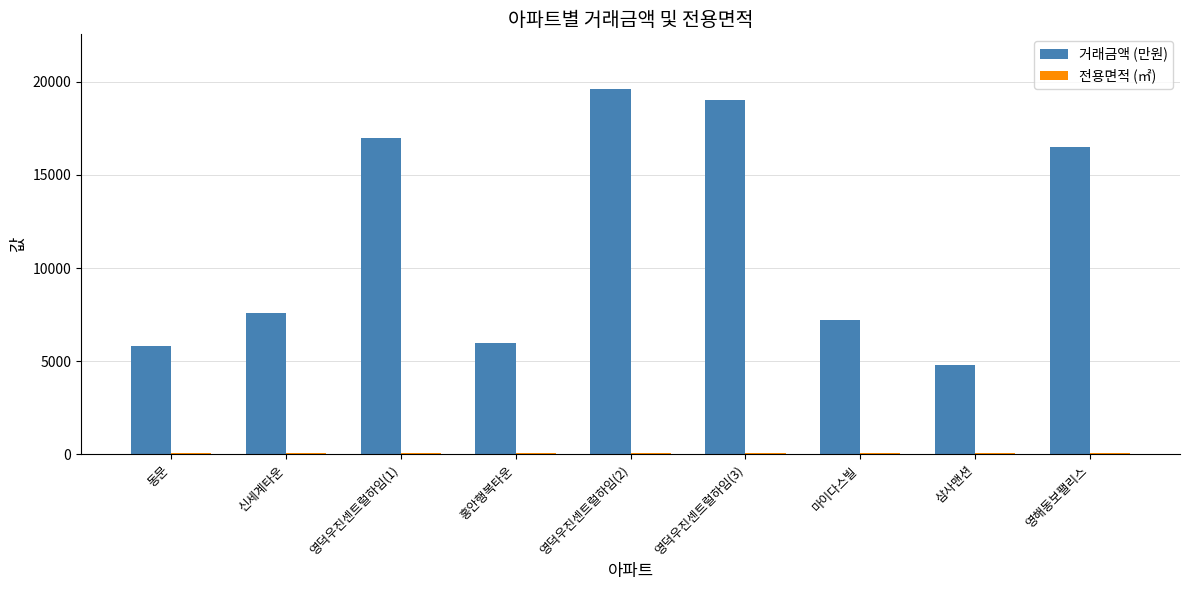

What is the sum of all 거래금액 (만원) values?

103500.0